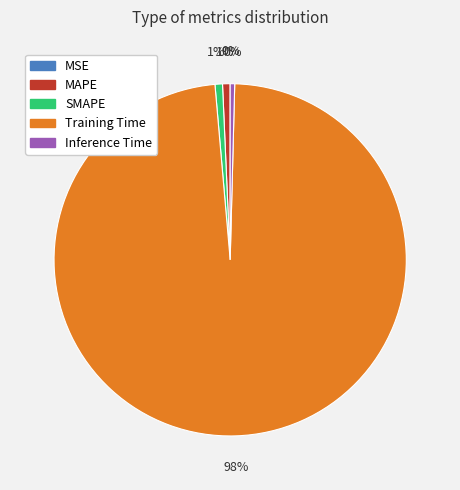

To the nearest percent, what is the combined percentage of Training Time and MAPE?

99%